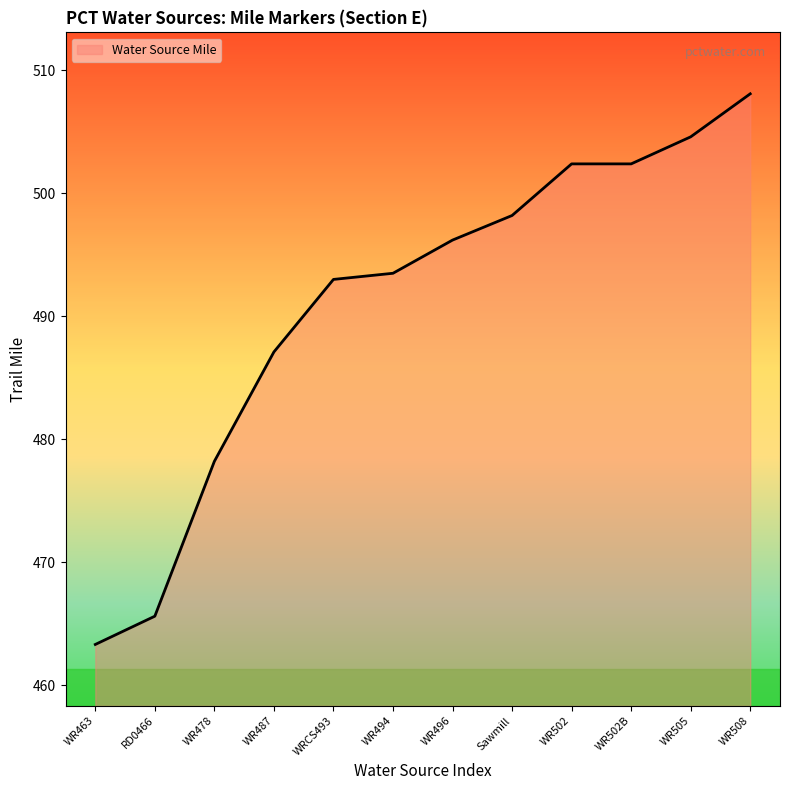

How many lines are shown in the chart?

1